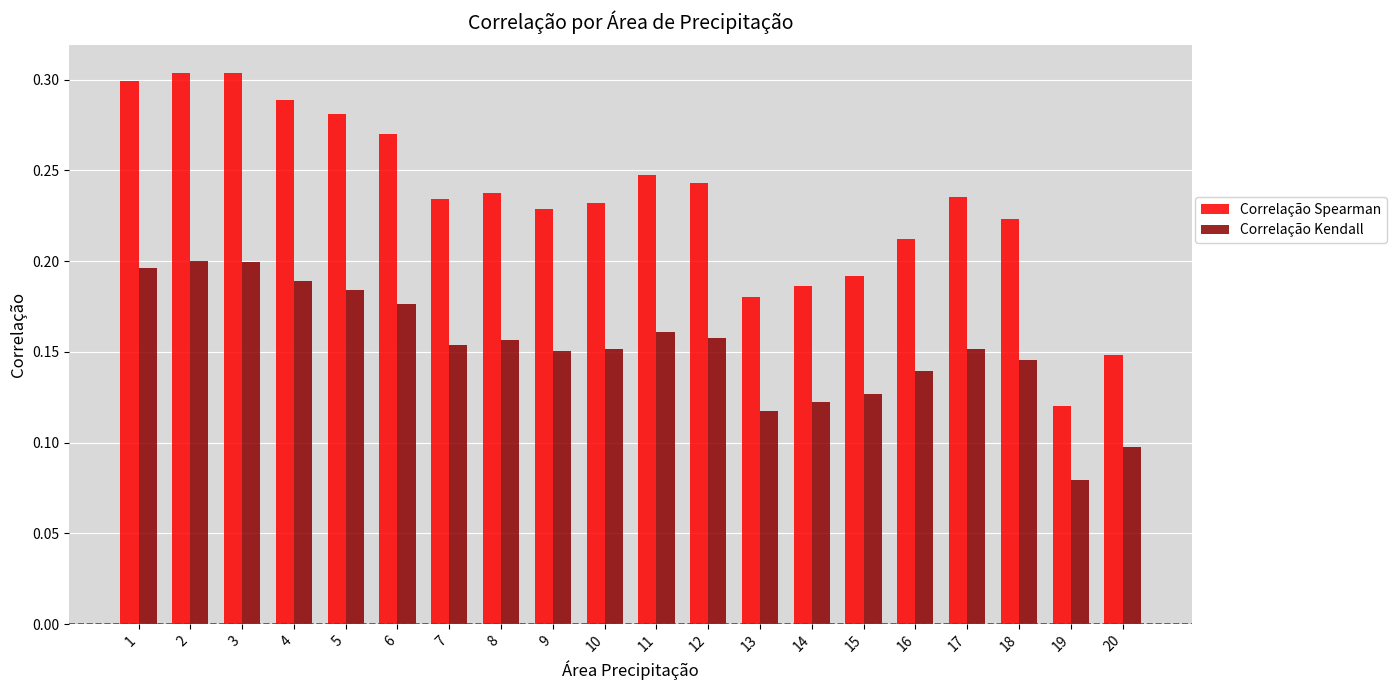

How many series are shown in this chart?

2